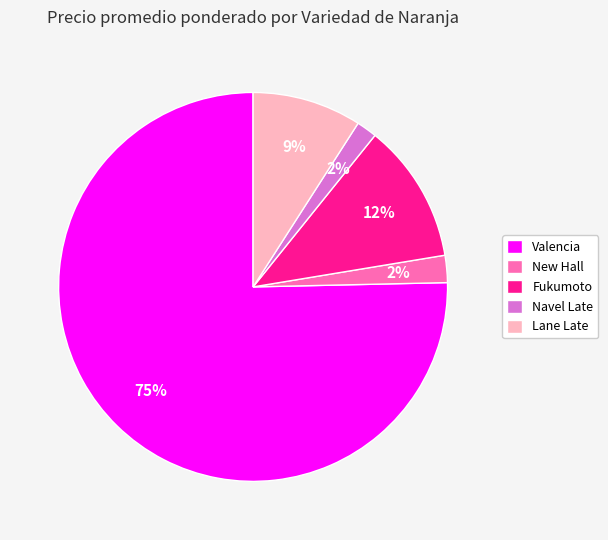

Is the sum of Fukumoto and Lane Late greater than half?

No